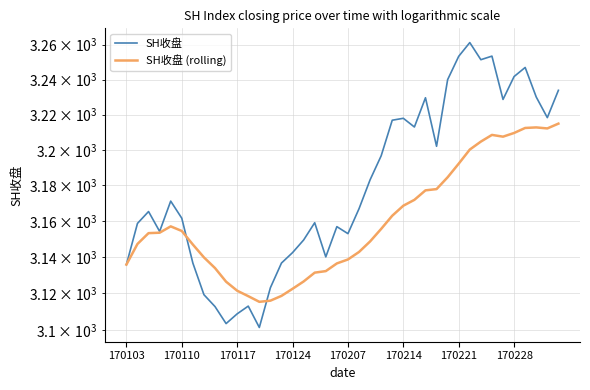

What is the difference between the highest and lowest values at 170228?

32.1